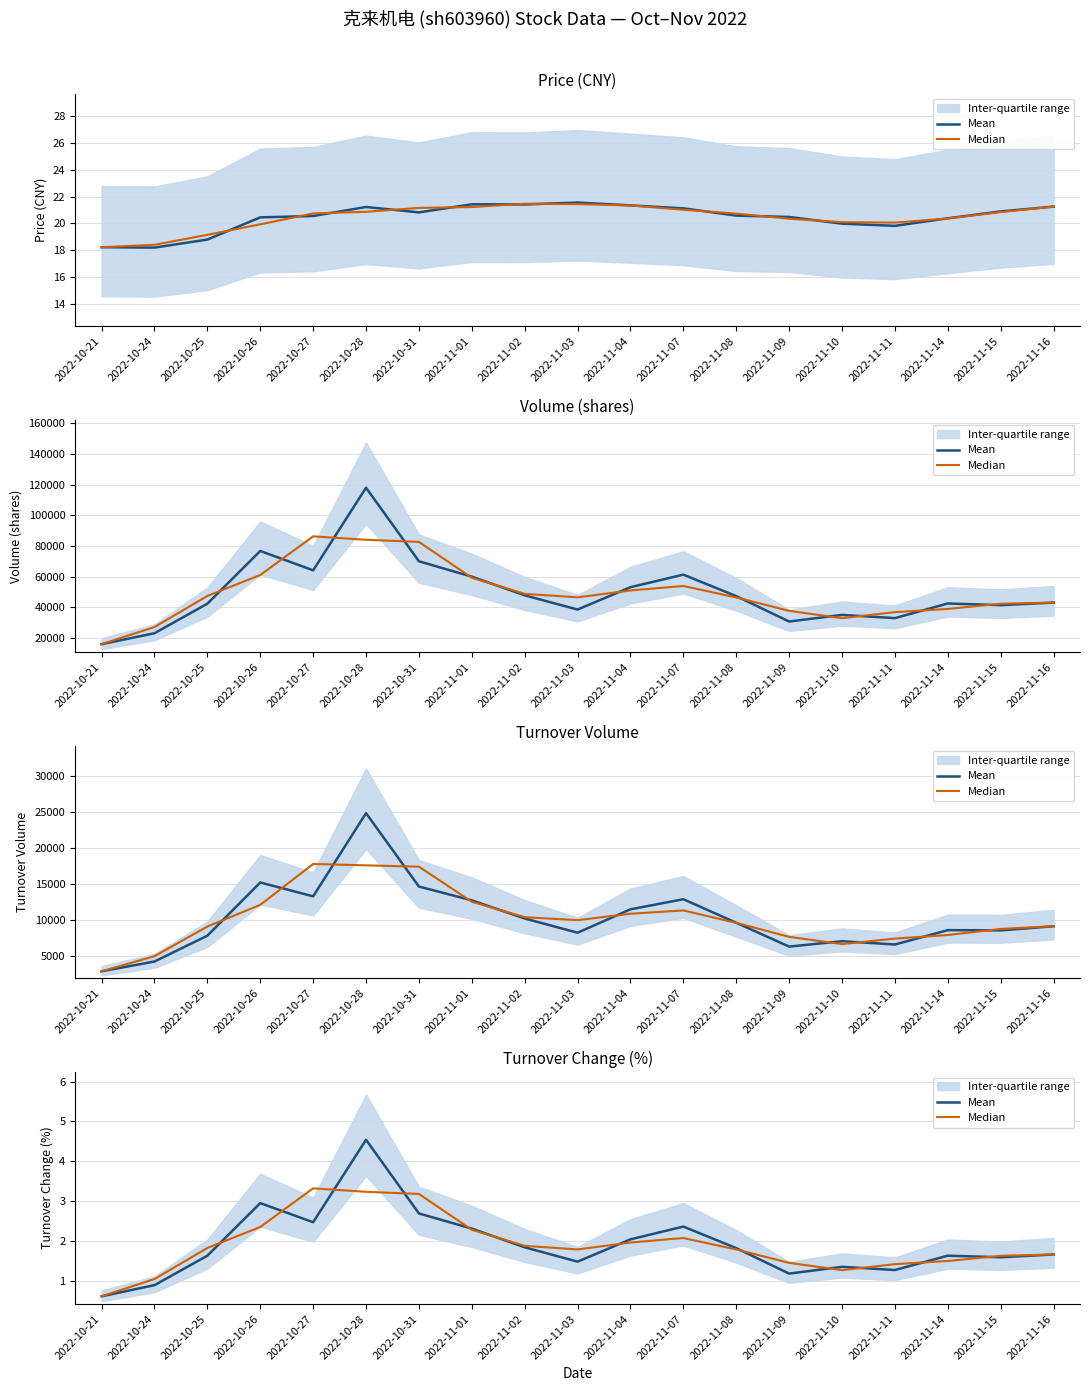

Which series has the largest range (max minus min)?

Mean